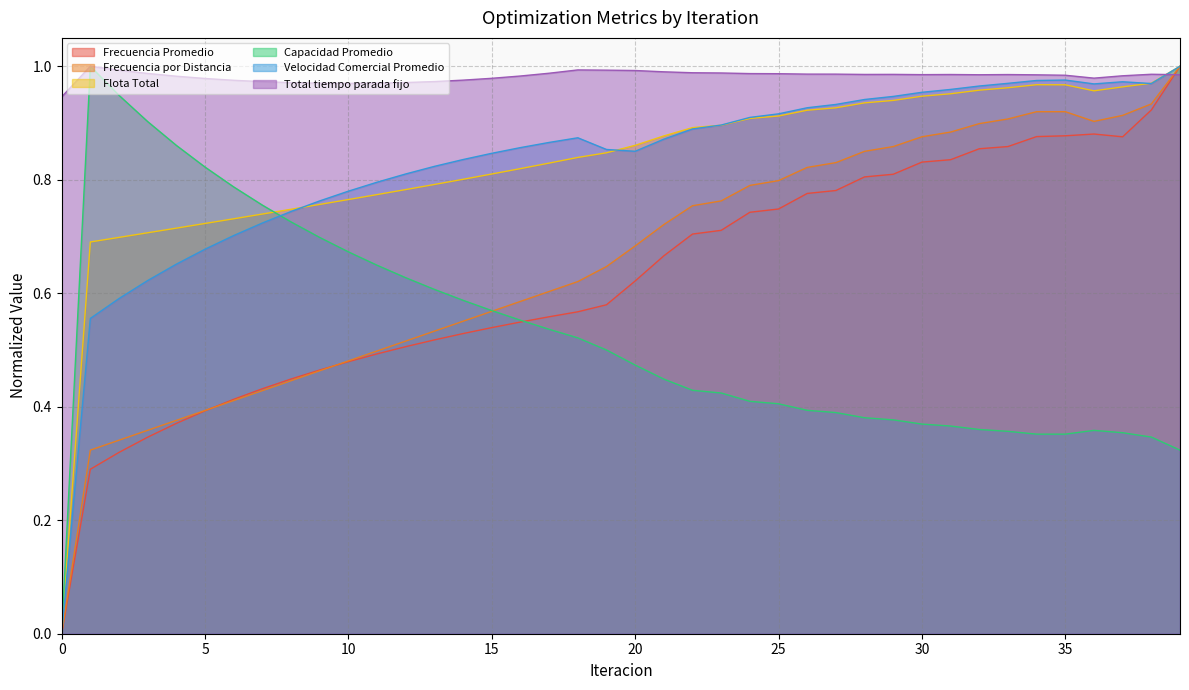

List the series in order of their peak value, lowest first.

Frecuencia Promedio, Frecuencia por Distancia, Flota Total, Capacidad Promedio, Velocidad Comercial Promedio, Total tiempo parada fijo